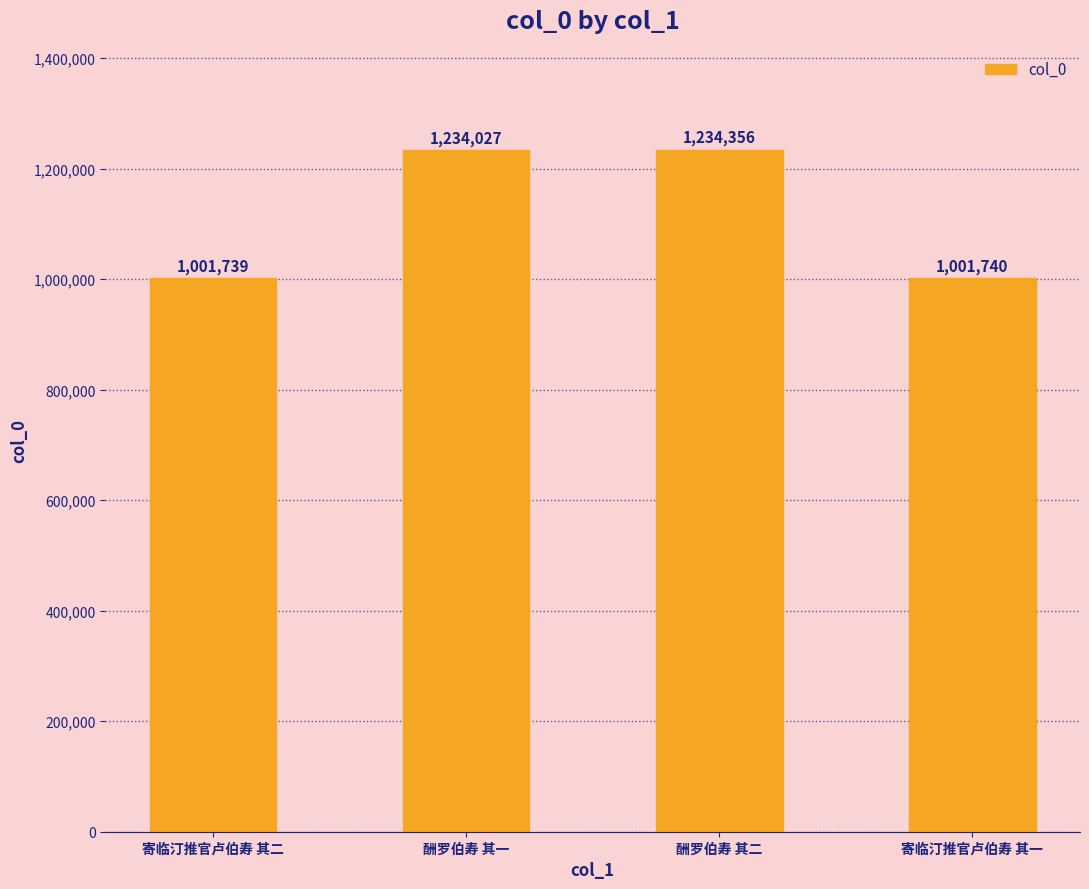

Which category has the lowest value across all series?

寄临汀推官卢伯寿 其二